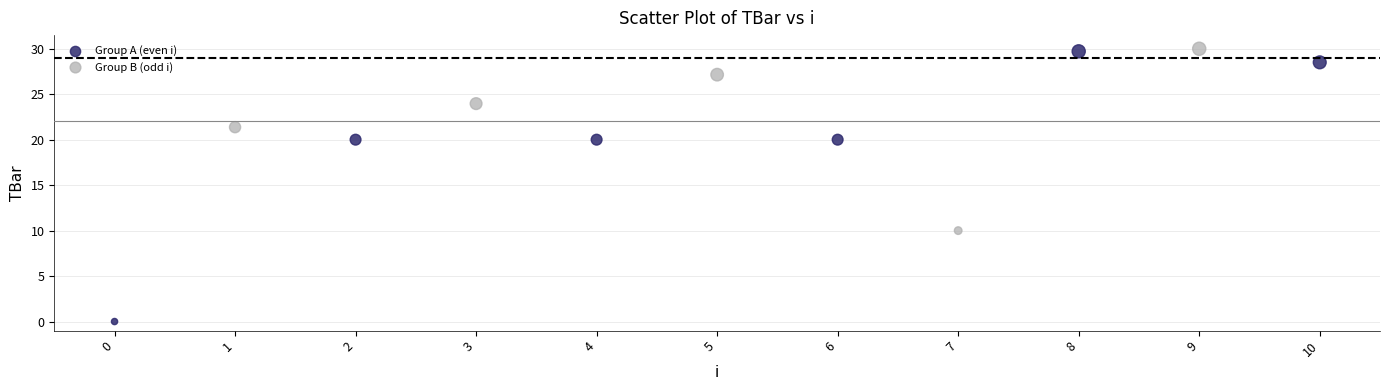

Which series contains the lowest Y value?

Group A (even i)